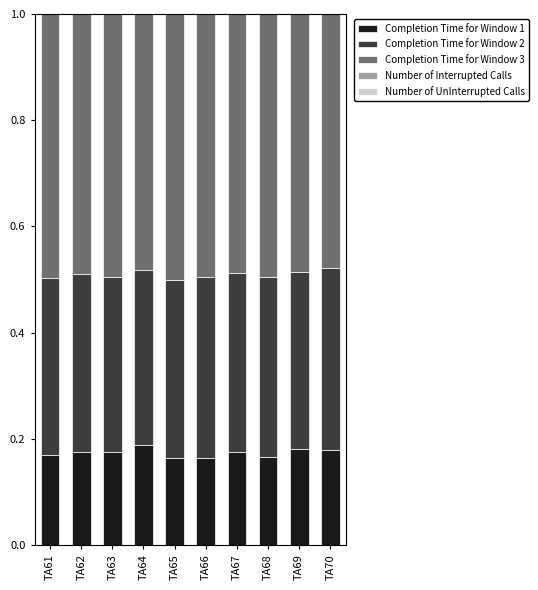

Is it true that Completion Time for Window 1 equals 0.1 at TA63?

False